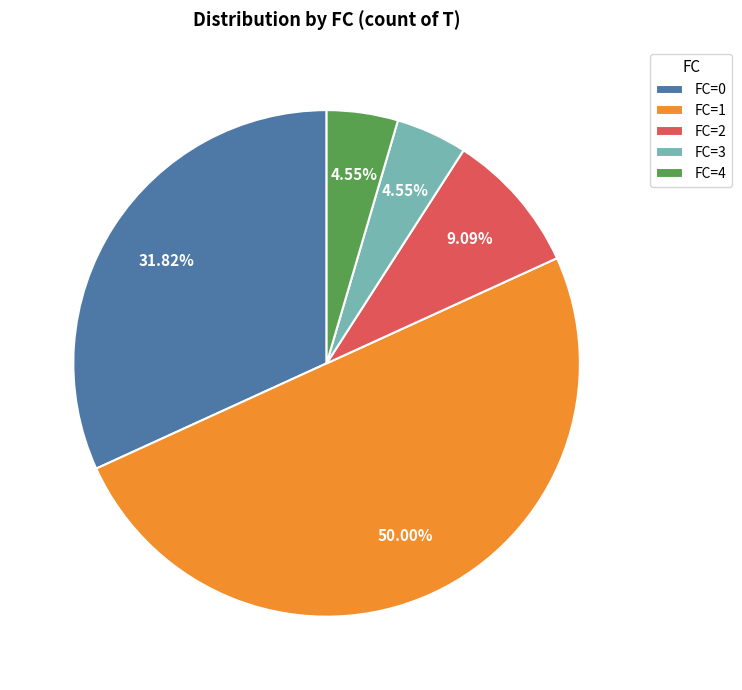

Do FC=4 and FC=3 together represent more than half of the pie?

No